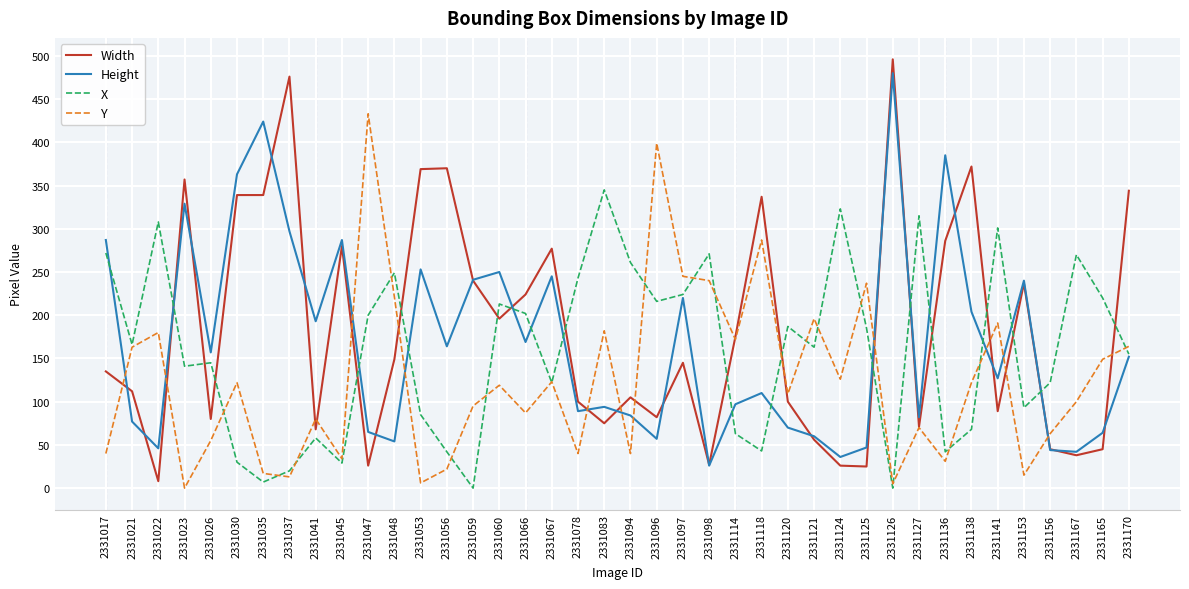

What is the highest value of the Y series?

433